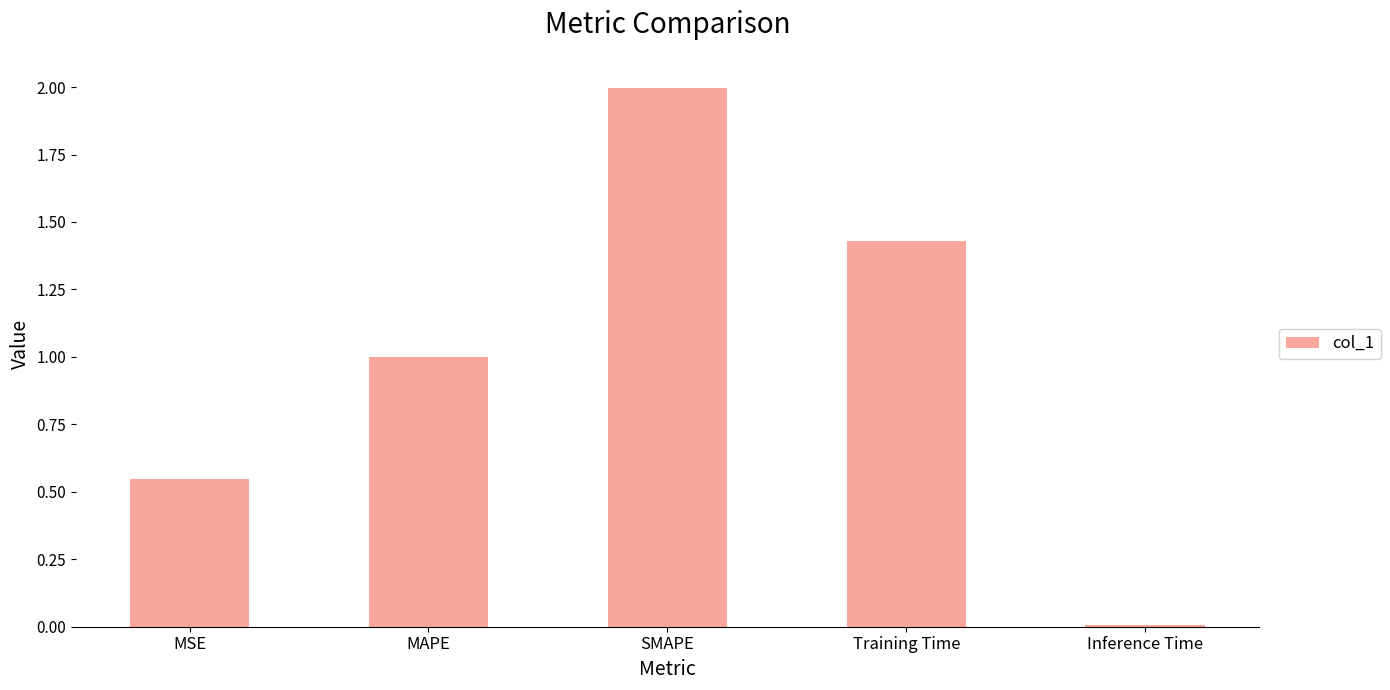

List the labels in order of value, smallest first.

Inference Time, MSE, MAPE, Training Time, SMAPE